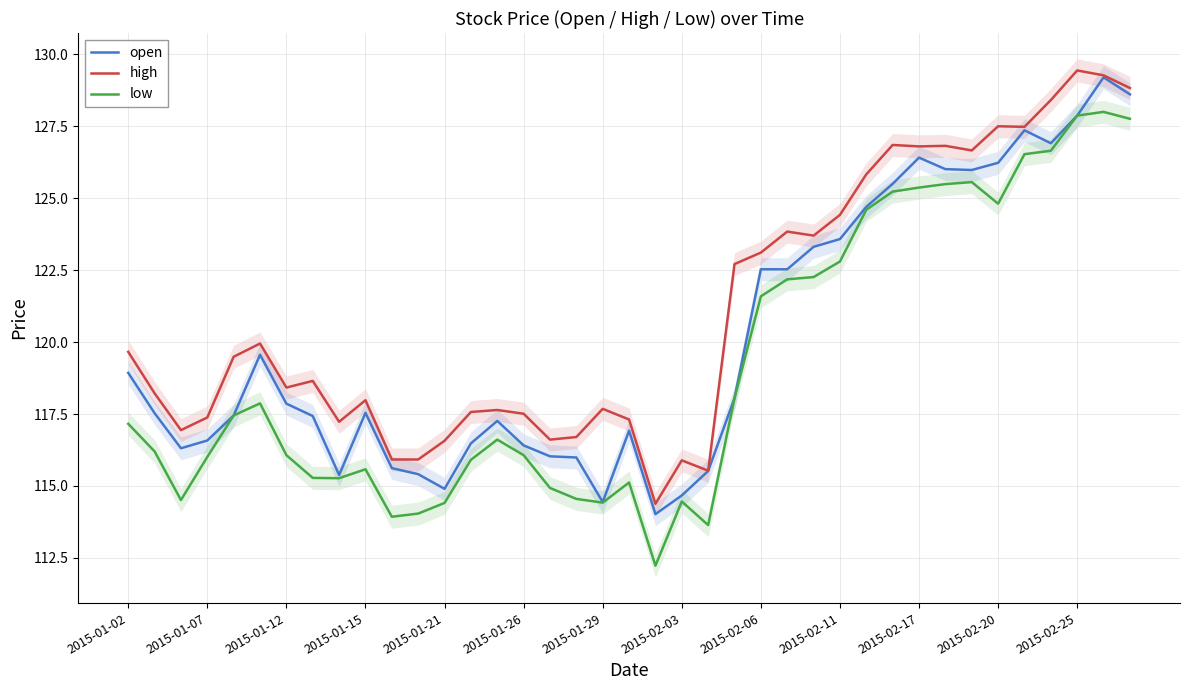

Which series has the widest spread of values?

low